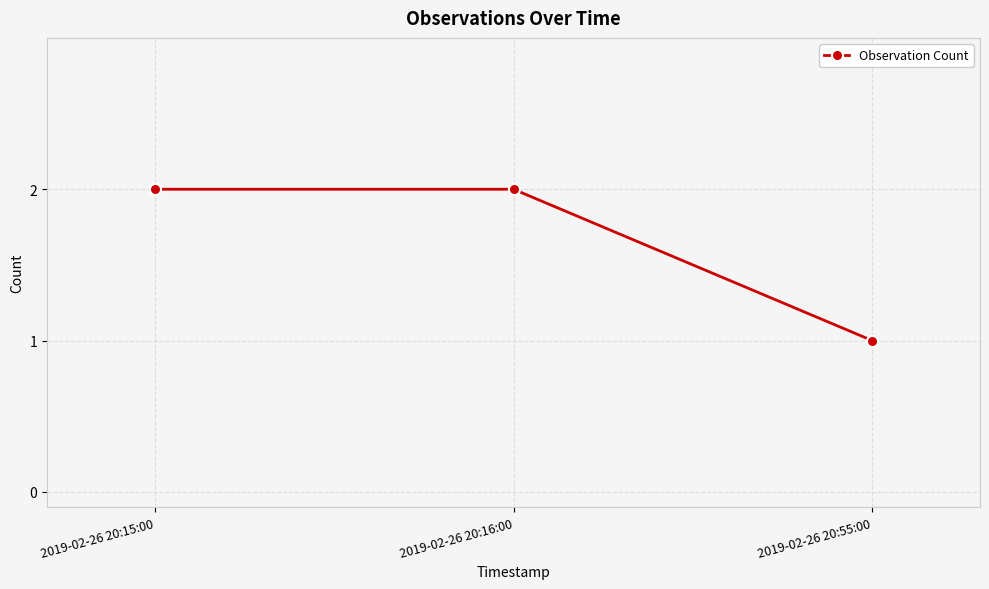

What is the difference between the second highest and minimum values?

1